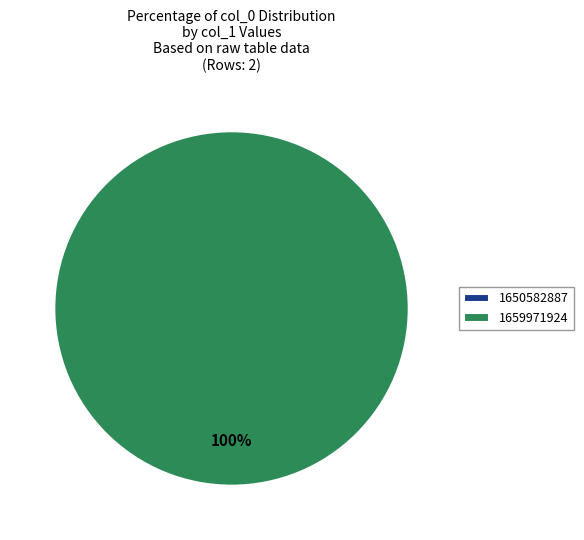

The 1659971924 slice represents 99% of the pie. True or false?

False